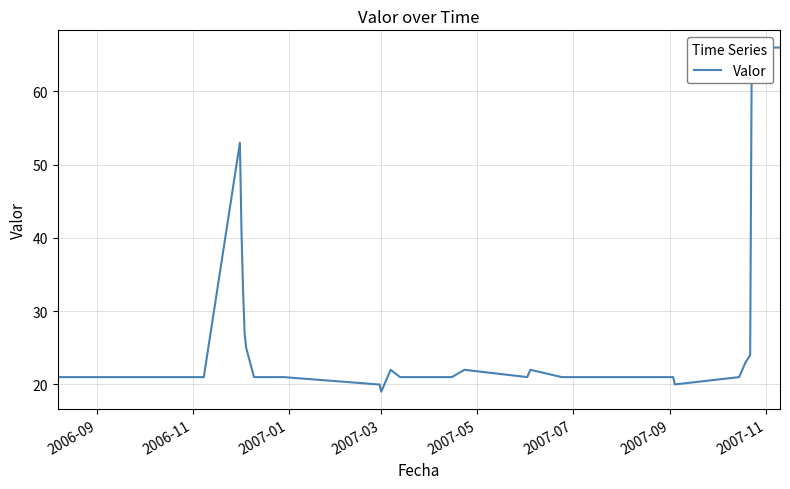

Does the chart display data point markers on the line(s)?

No